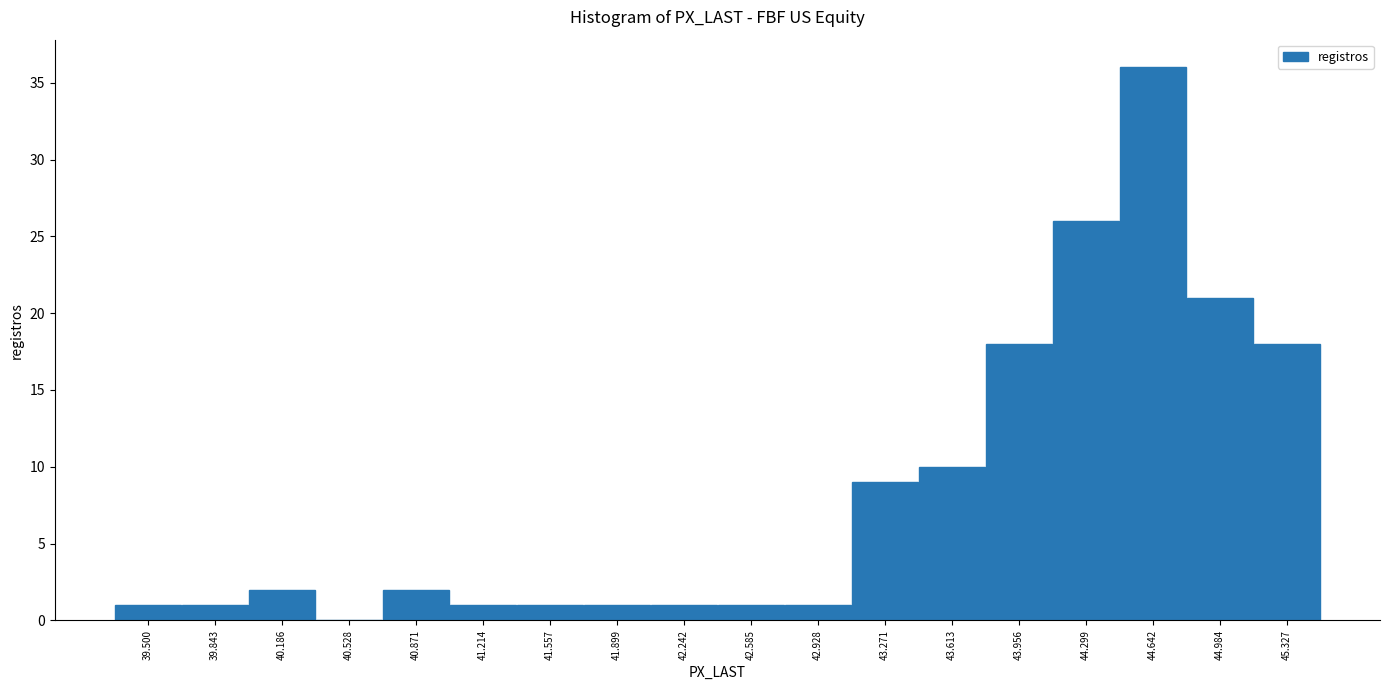

Reading left to right, transcribe all the data shown in this chart.

39.500=1	39.843=1	40.186=2	40.528=0	40.871=2	41.214=1	41.557=1	41.899=1	42.242=1	42.585=1	42.928=1	43.271=9	43.613=10	43.956=18	44.299=26	44.642=36	44.984=21	45.327=18